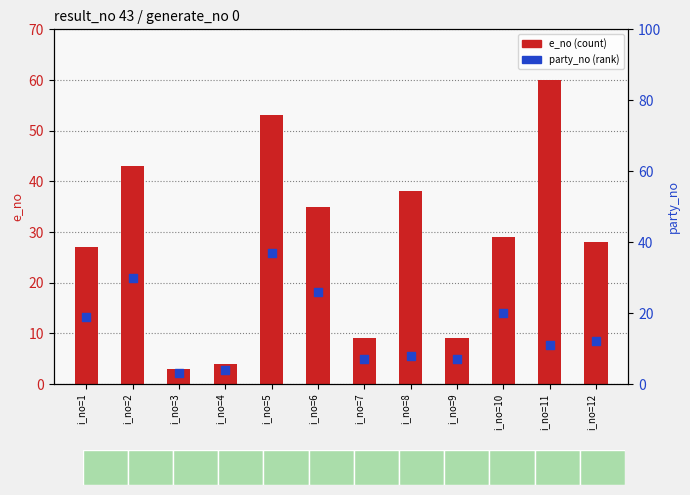

At which category is the sum across all series the highest?

i_no=5